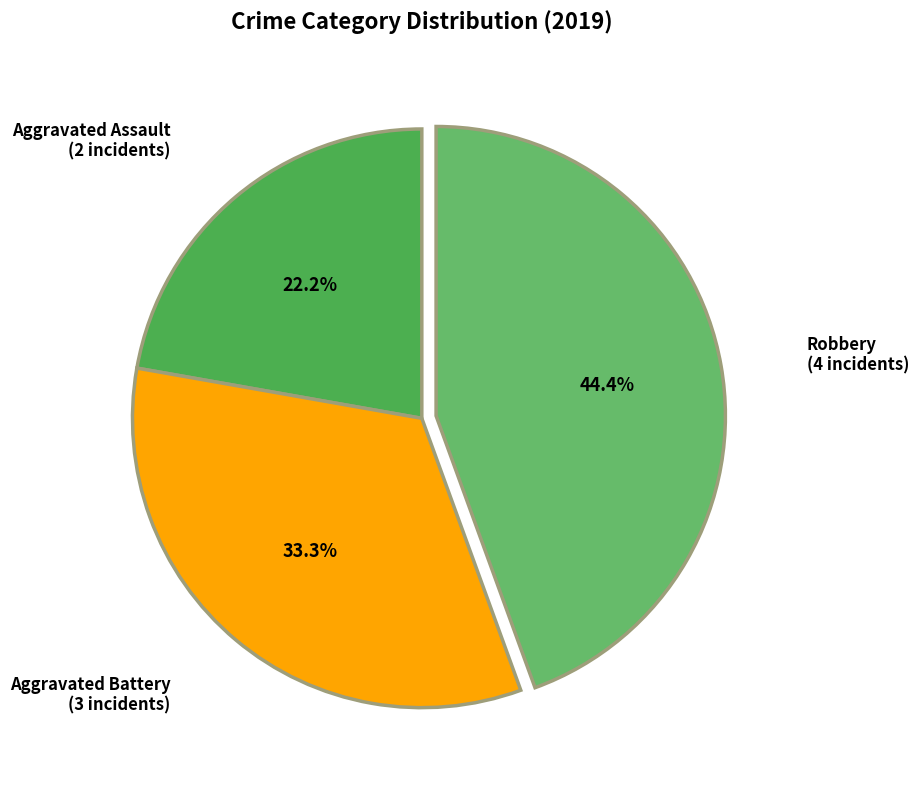

How many slices are in this pie chart?

3